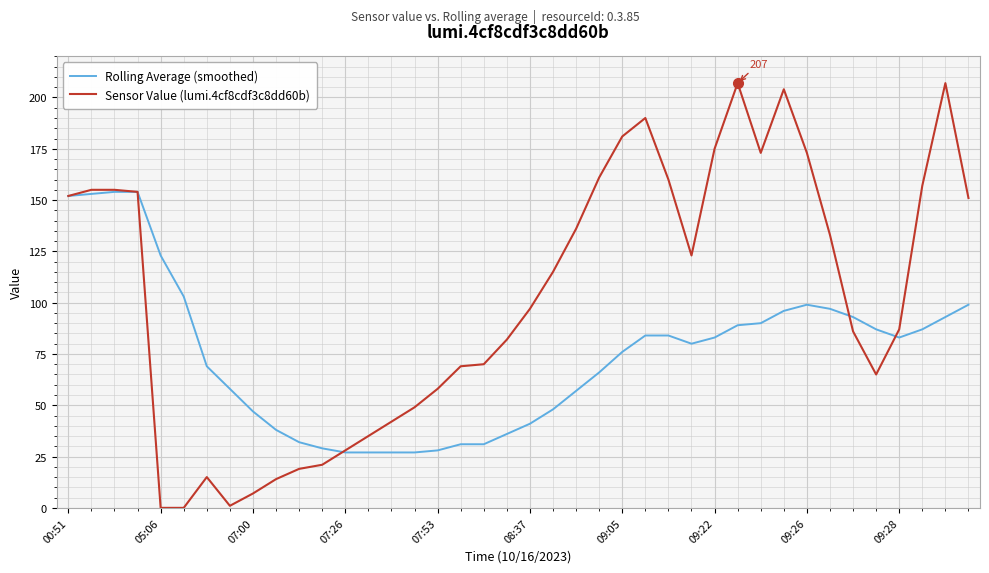

What is the minimum value for Rolling Average (smoothed)?

27